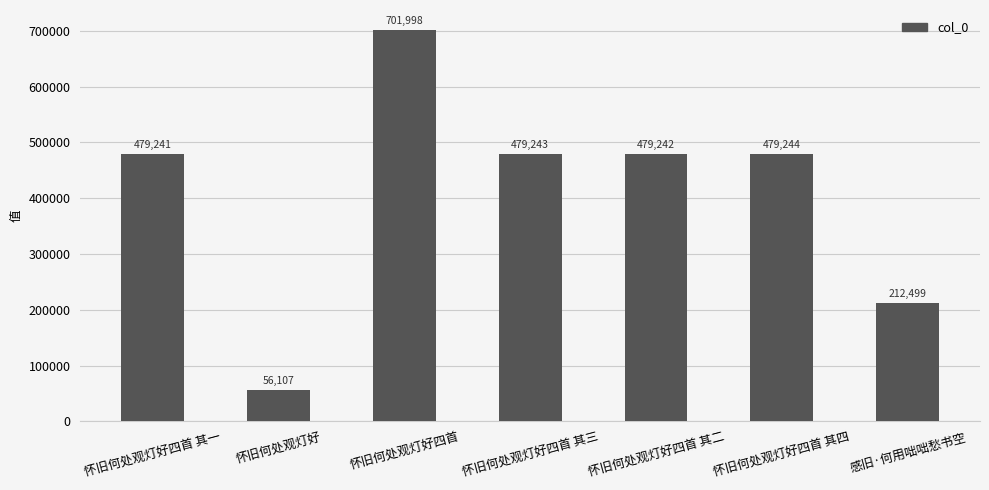

How many bars are there in total?

7